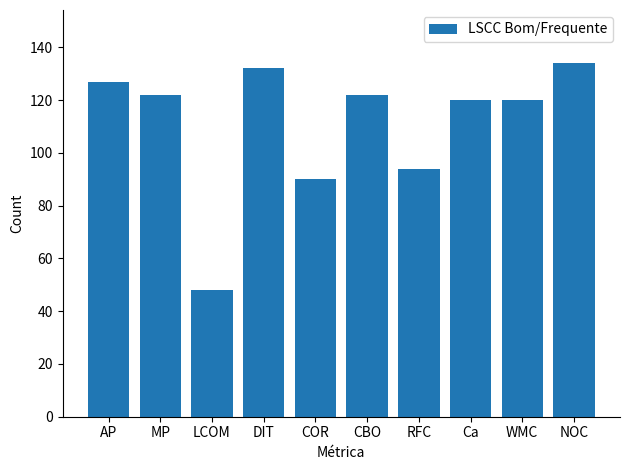

What is the average value?

111